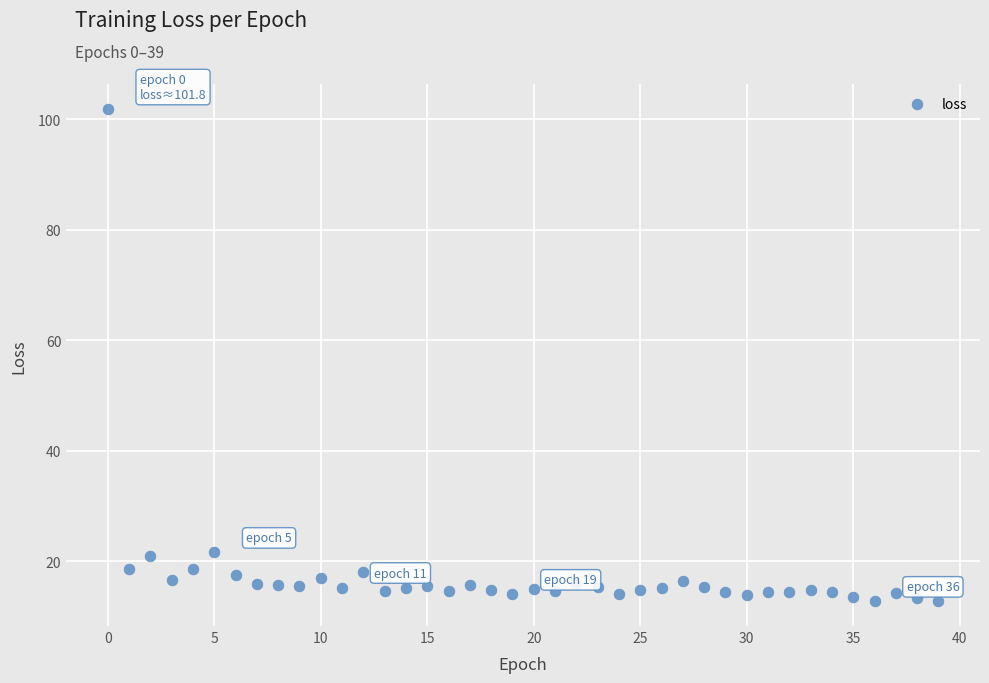

What is the range of Y values (max minus min)?

89.1